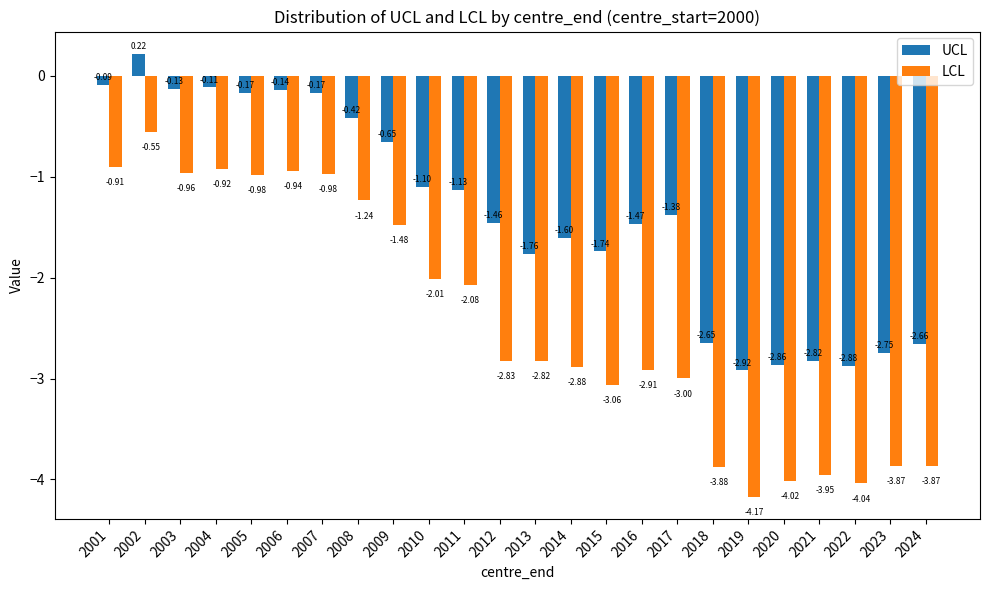

Rank the series by their maximum value, from lowest to highest.

LCL, UCL